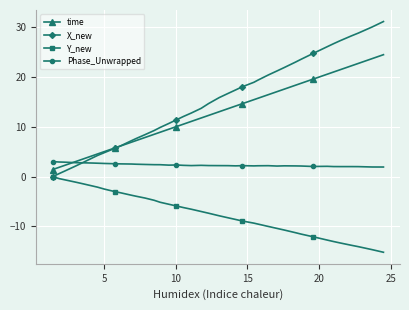

Rank the series by their maximum value, from highest to lowest.

X_new, time, Phase_Unwrapped, Y_new